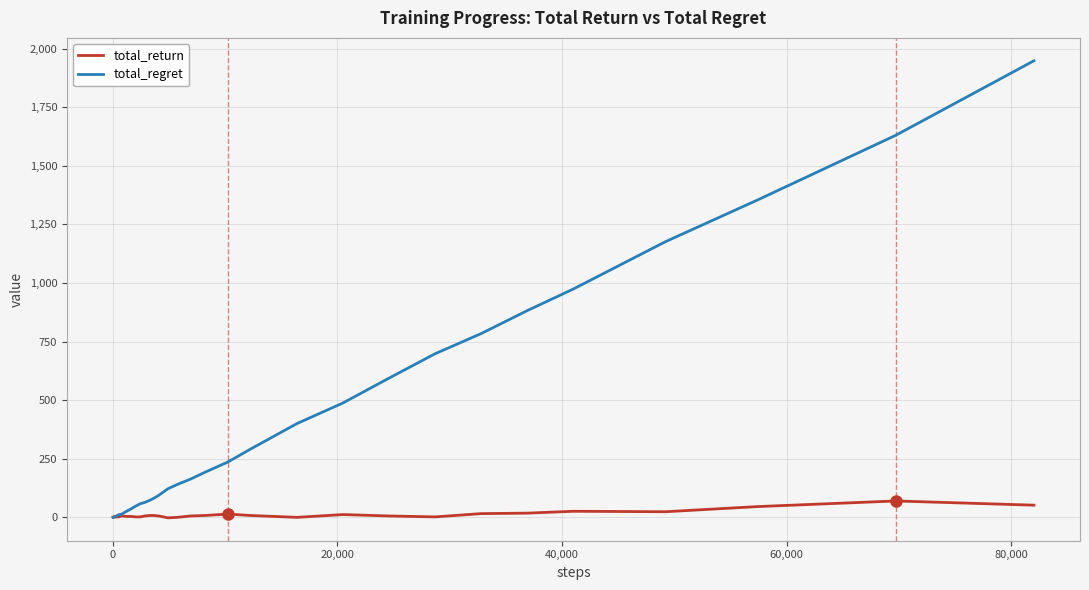

Which series has the largest total across all categories?

total_regret